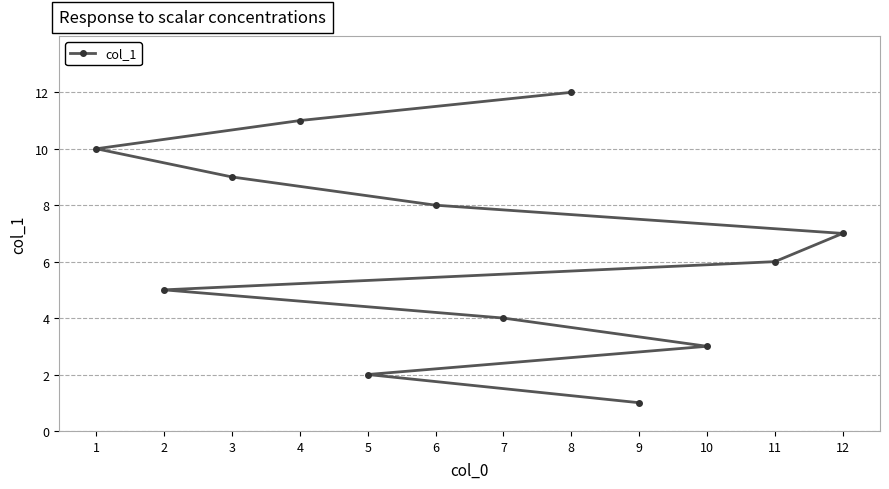

What is the ratio of the value at 7 to the value at 3?

0.4